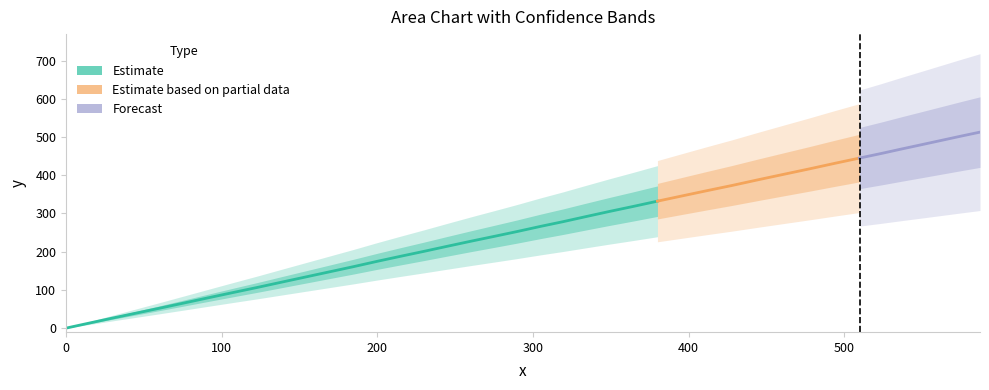

What is the difference between the second highest and second lowest values in the x series?

560.0